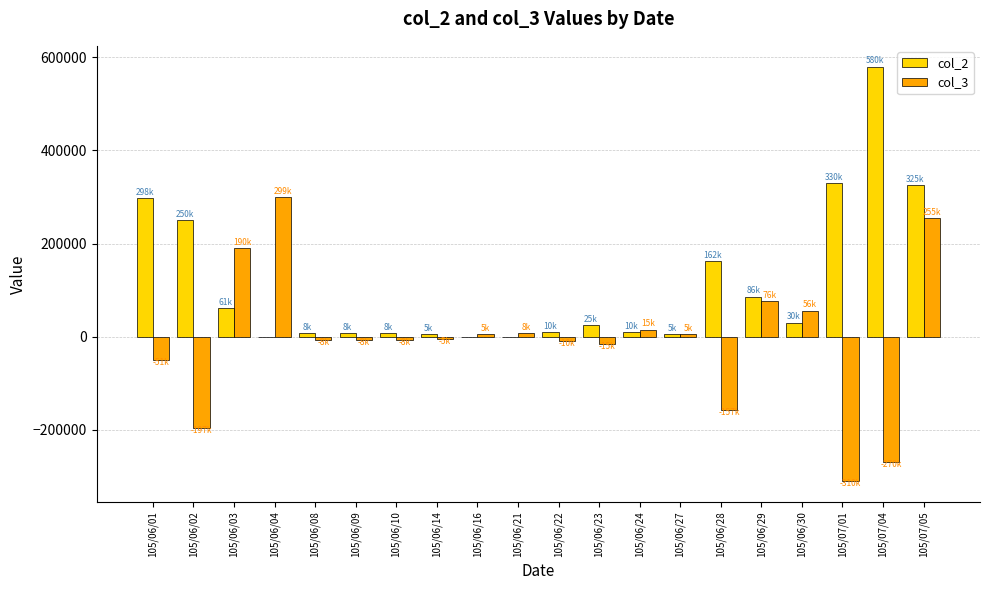

At which label does col_2 first exceed 25000?

105/06/01